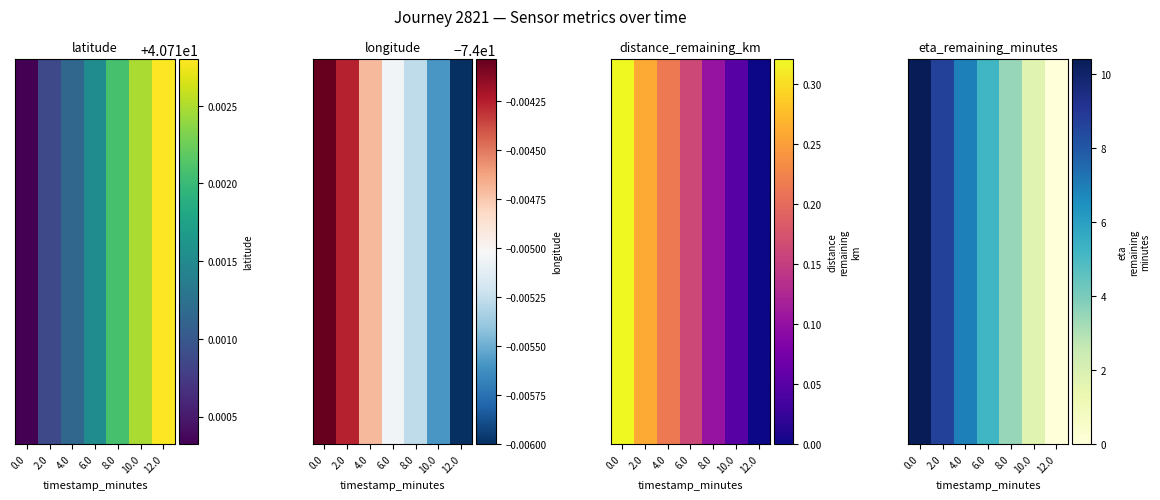

What is the greatest value displayed?

10.4